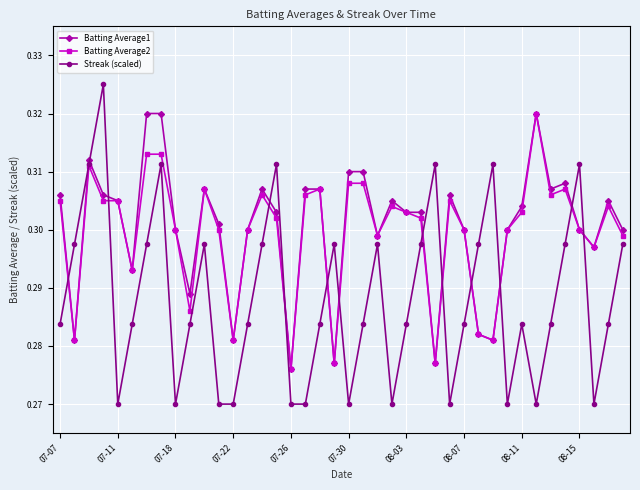

What are all the series names shown in the legend?

Batting Average1, Batting Average2, Streak (scaled)